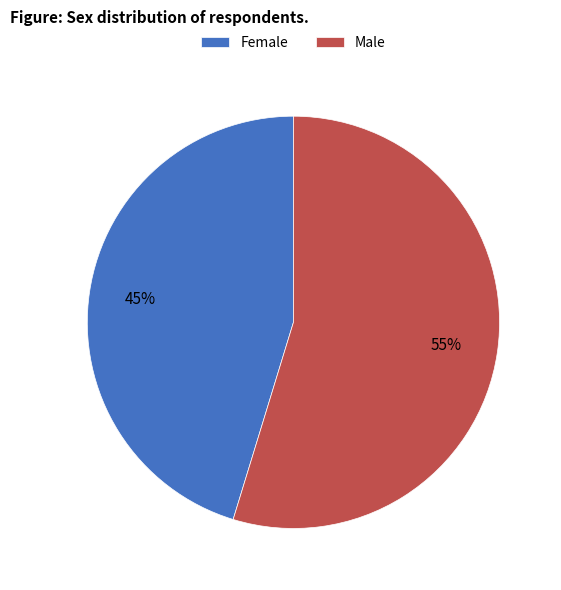

Does Male represent more than half of the total?

Yes